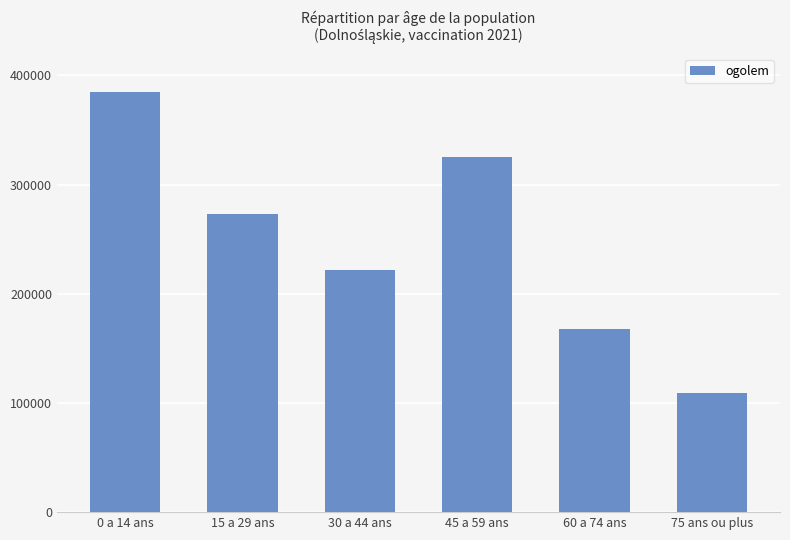

What is the sum of the values at 60 a 74 ans and 0 a 14 ans?

552901